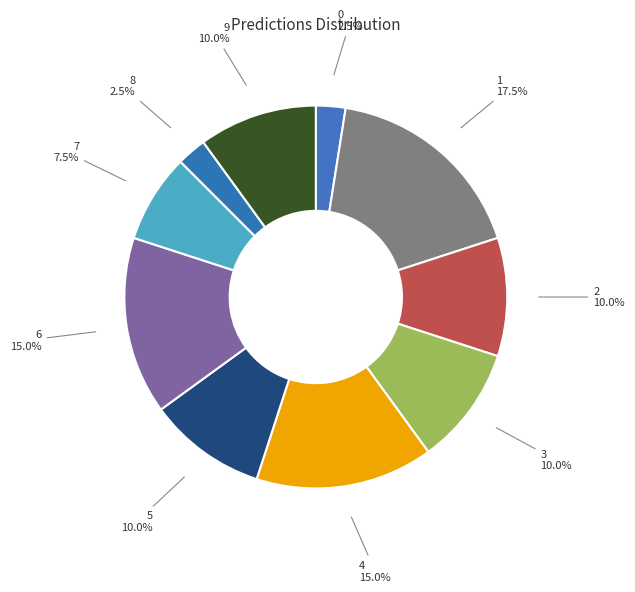

Is it true that 5 is 10% of the pie?

True